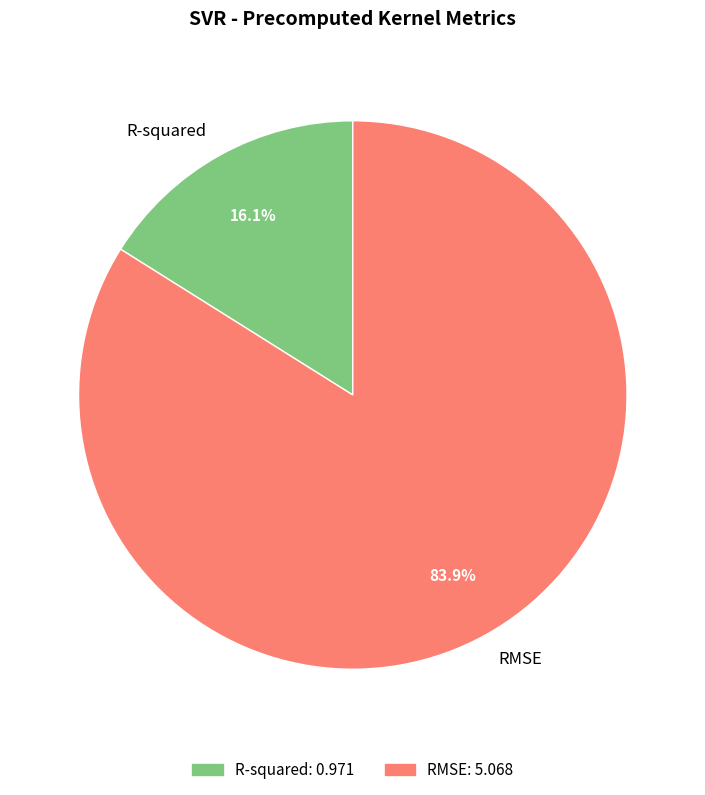

What percentage is NOT represented by R-squared?

83.9%